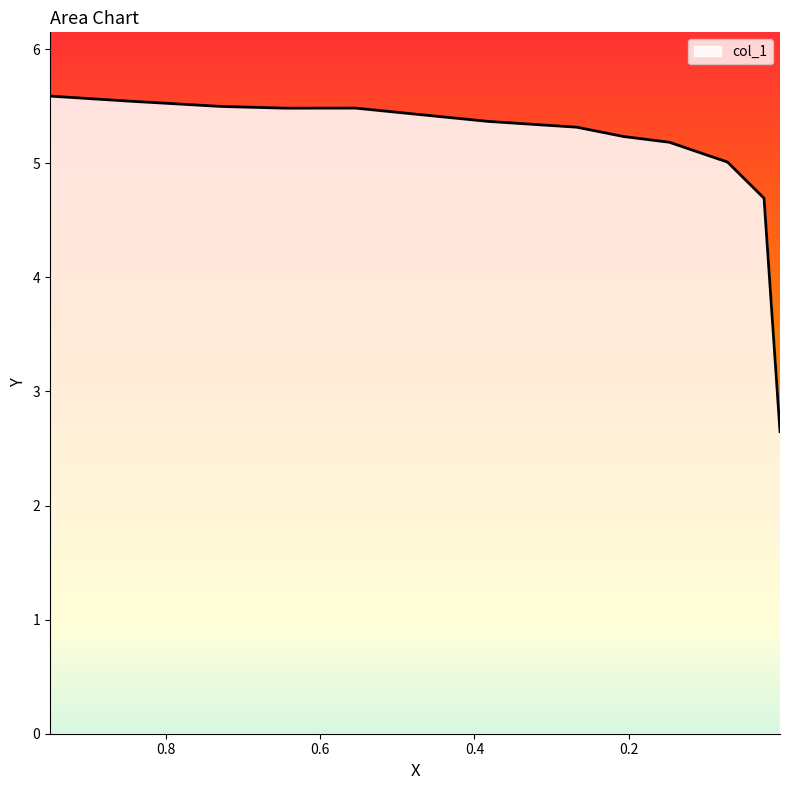

What is the difference between the maximum and minimum values?

2.9